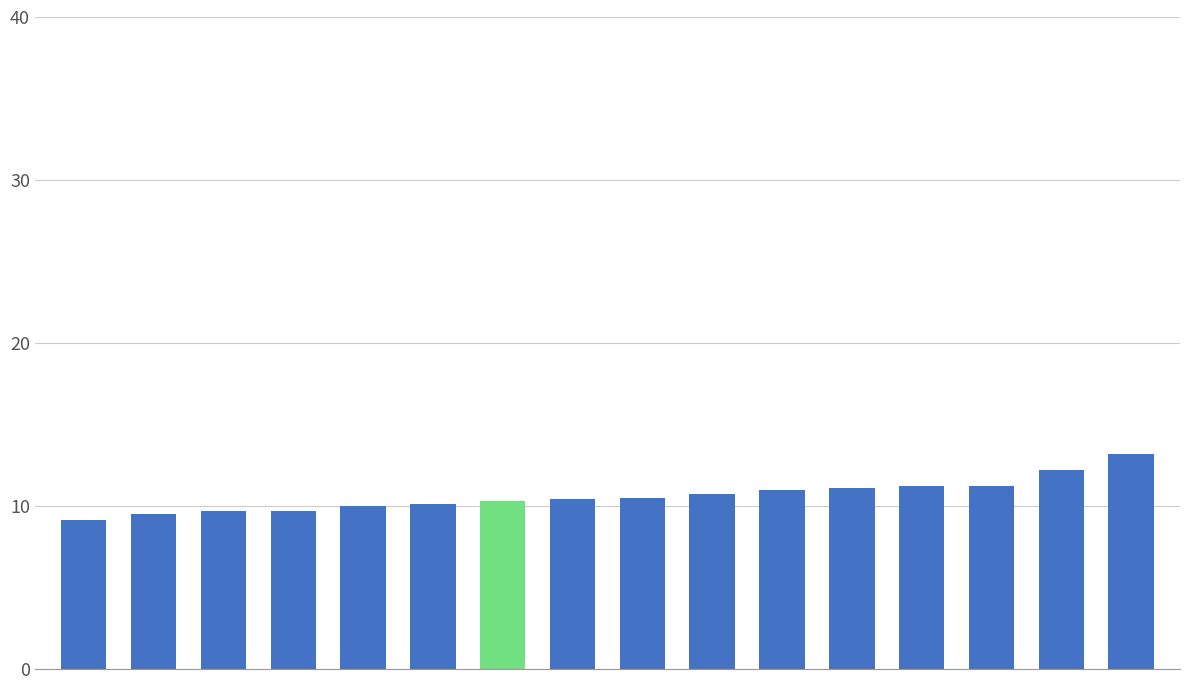

What is the smallest value displayed?

9.2